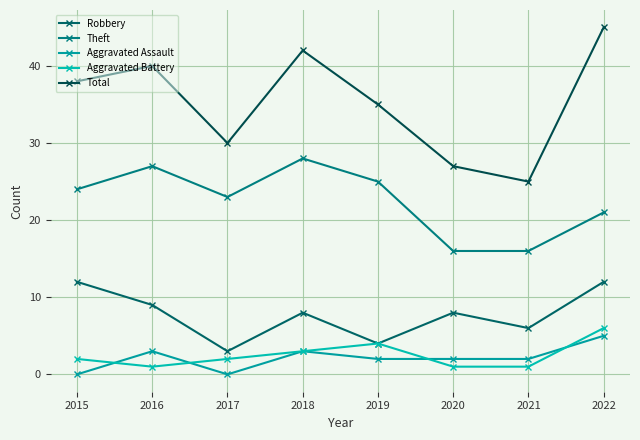

Reading left to right, what are all the values shown in this chart?

Robbery: 12	9	3	8	4	8	6	12
Theft: 24	27	23	28	25	16	16	21
Aggravated Assault: 0	3	0	3	2	2	2	5
Aggravated Battery: 2	1	2	3	4	1	1	6
Total: 38	40	30	42	35	27	25	45